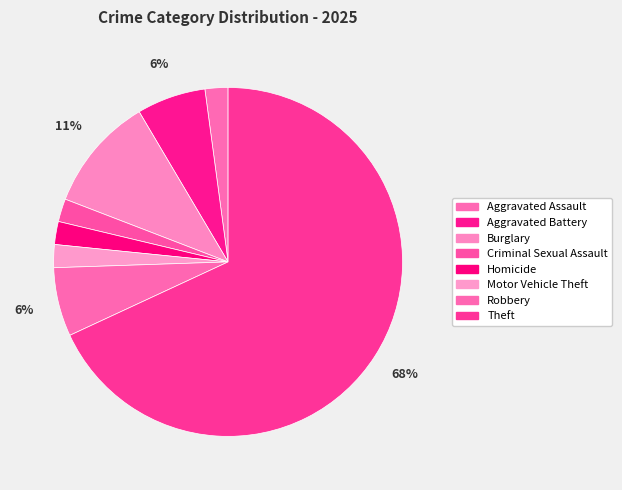

Which slice is the largest?

Theft